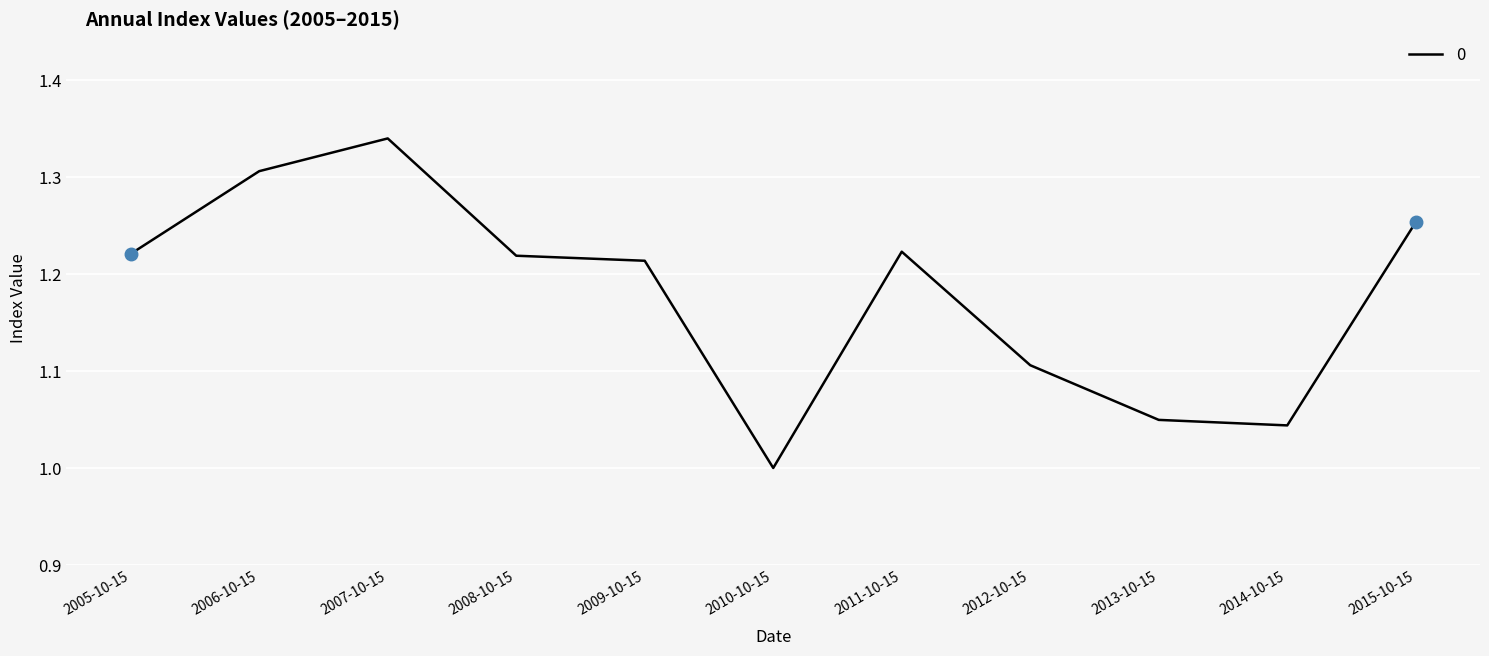

What position from the right is 2014-10-15?

2